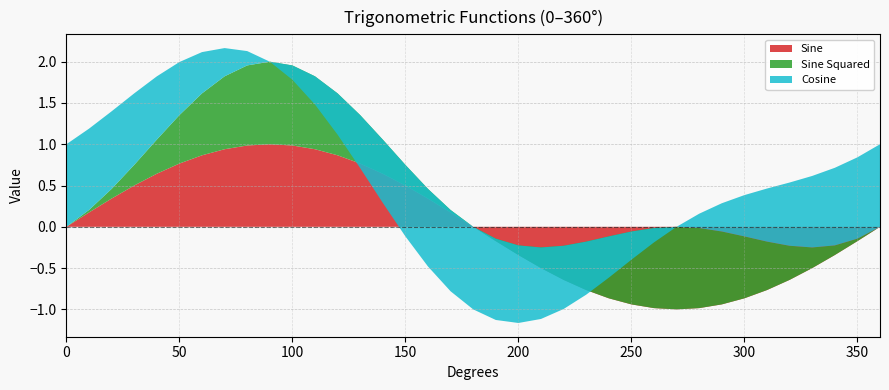

Reading left to right, transcribe all the data shown in this chart.

Sine: 0.0	0.2	0.3	0.5	0.6	0.8	0.9	0.9	1.0	1.0	1.0	0.9	0.9	0.8	0.6	0.5	0.3	0.2	0.0	-0.2	-0.3	-0.5	-0.6	-0.8	-0.9	-0.9	-1.0	-1.0	-1.0	-0.9	-0.9	-0.8	-0.6	-0.5	-0.3	-0.2	-0.0
Sine Squared: 0.0	0.0	0.1	0.2	0.4	0.6	0.7	0.9	1.0	1.0	1.0	0.9	0.8	0.6	0.4	0.2	0.1	0.0	0.0	0.0	0.1	0.3	0.4	0.6	0.7	0.9	1.0	1.0	1.0	0.9	0.7	0.6	0.4	0.3	0.1	0.0	0.0
Cosine: 1.0	1.0	0.9	0.9	0.8	0.6	0.5	0.3	0.2	0.0	-0.2	-0.3	-0.5	-0.6	-0.8	-0.9	-0.9	-1.0	-1.0	-1.0	-0.9	-0.9	-0.8	-0.6	-0.5	-0.3	-0.2	-0.0	0.2	0.3	0.5	0.6	0.8	0.9	0.9	1.0	1.0